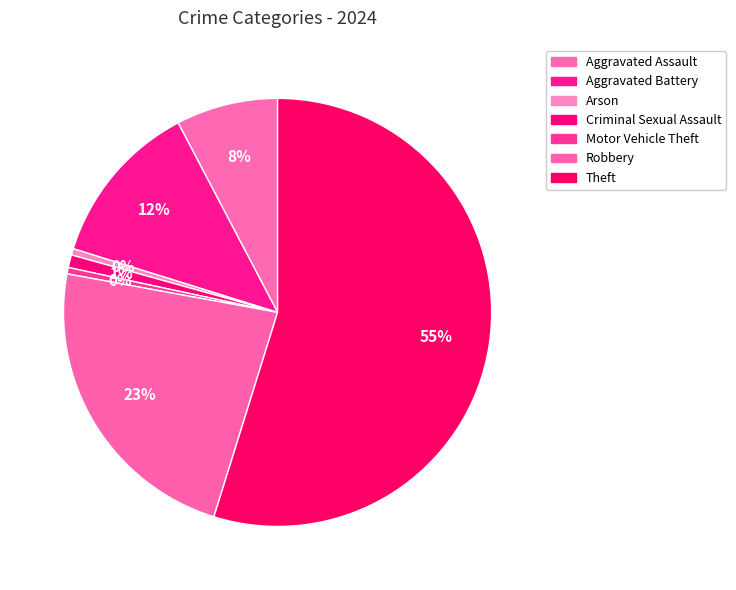

To the nearest percent, what is the difference between the largest and smallest slice percentages?

55%